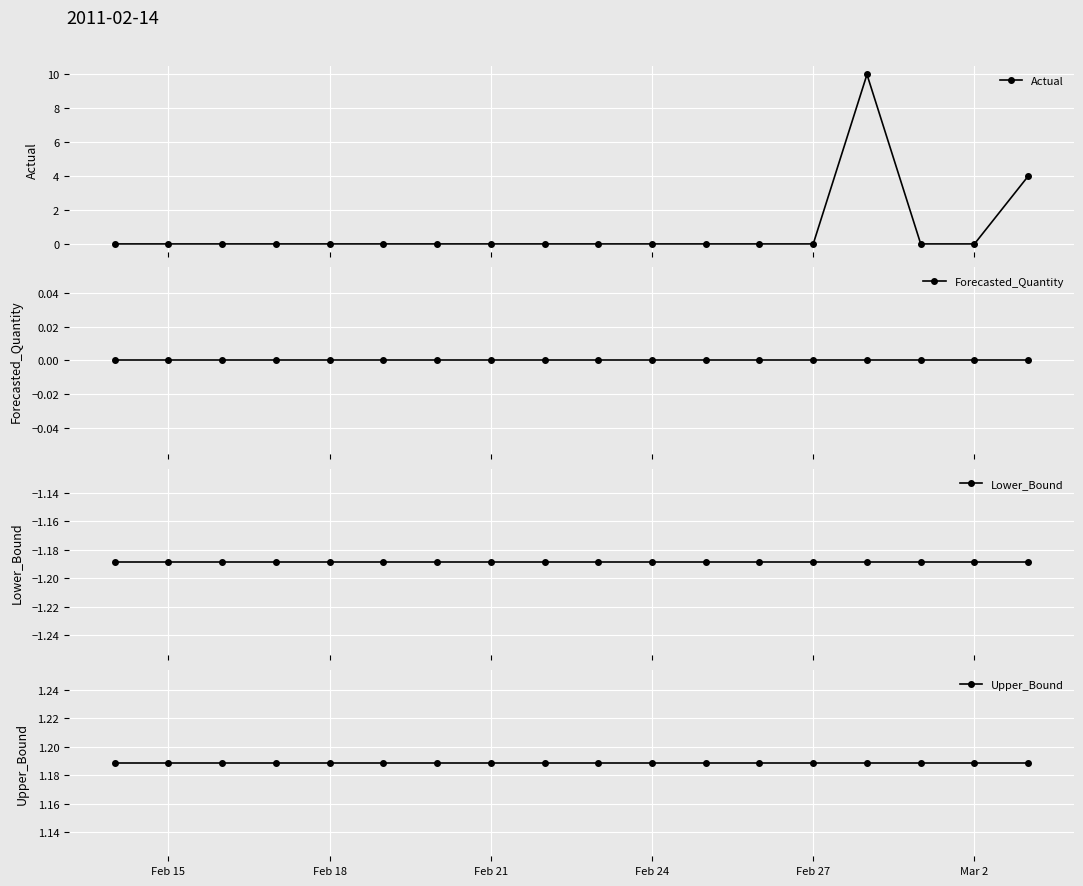

What is the sum of all Upper_Bound values?

21.4